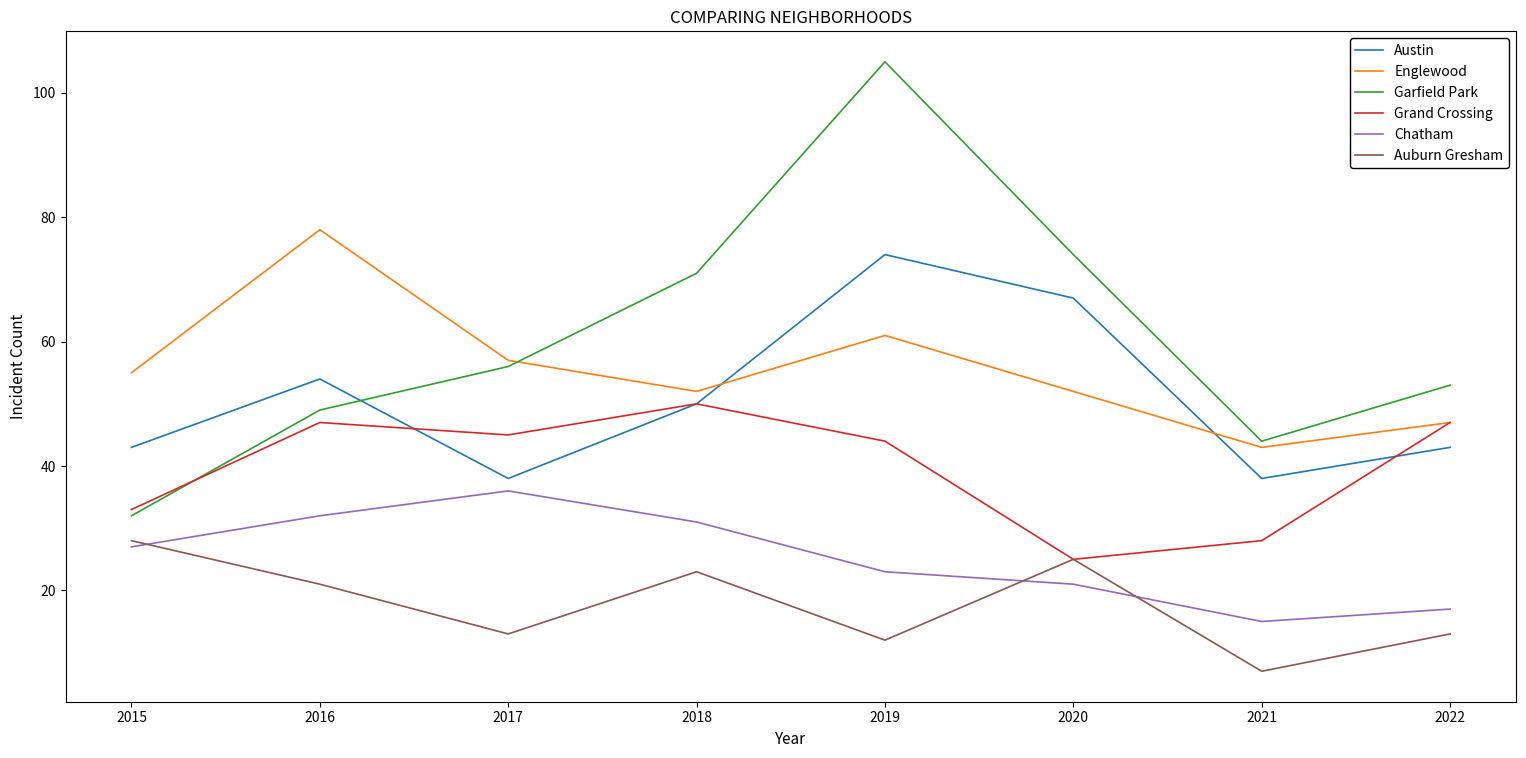

Rank the categories by Garfield Park value from lowest to highest.

2015, 2021, 2016, 2022, 2017, 2018, 2020, 2019